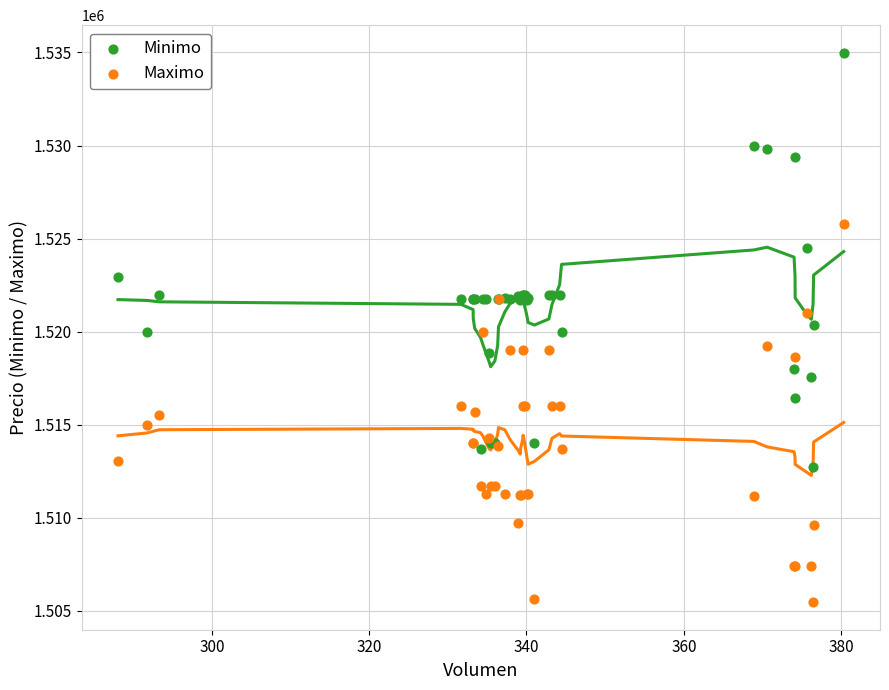

What is the X range (max minus min) for the scatter plot?

92.2